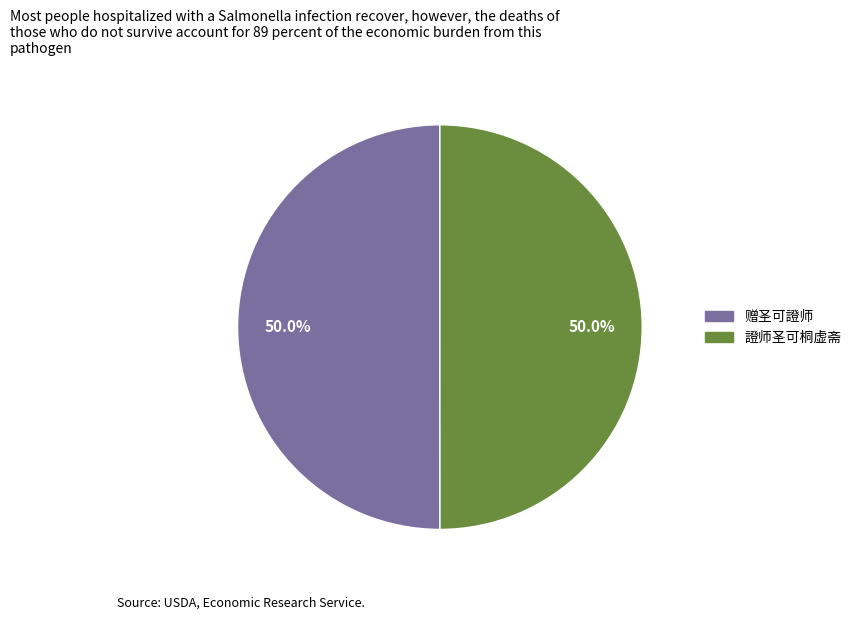

To the nearest percent, what is the combined percentage of 證师圣可桐虚斋 and 赠圣可證师?

100%